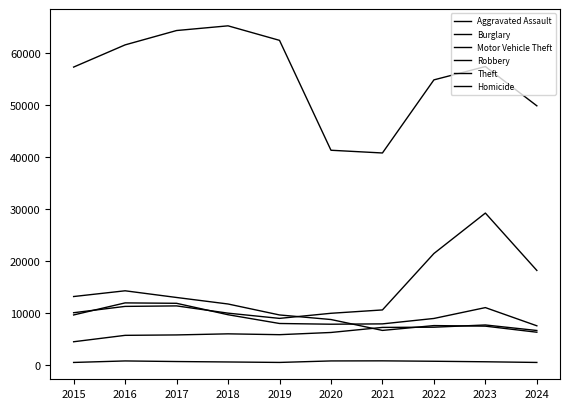

Which series has the largest total across all categories?

Theft